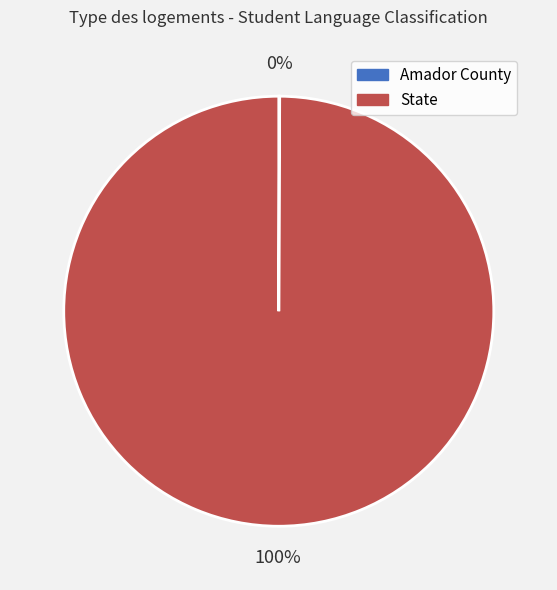

Does any single category account for the majority?

Yes